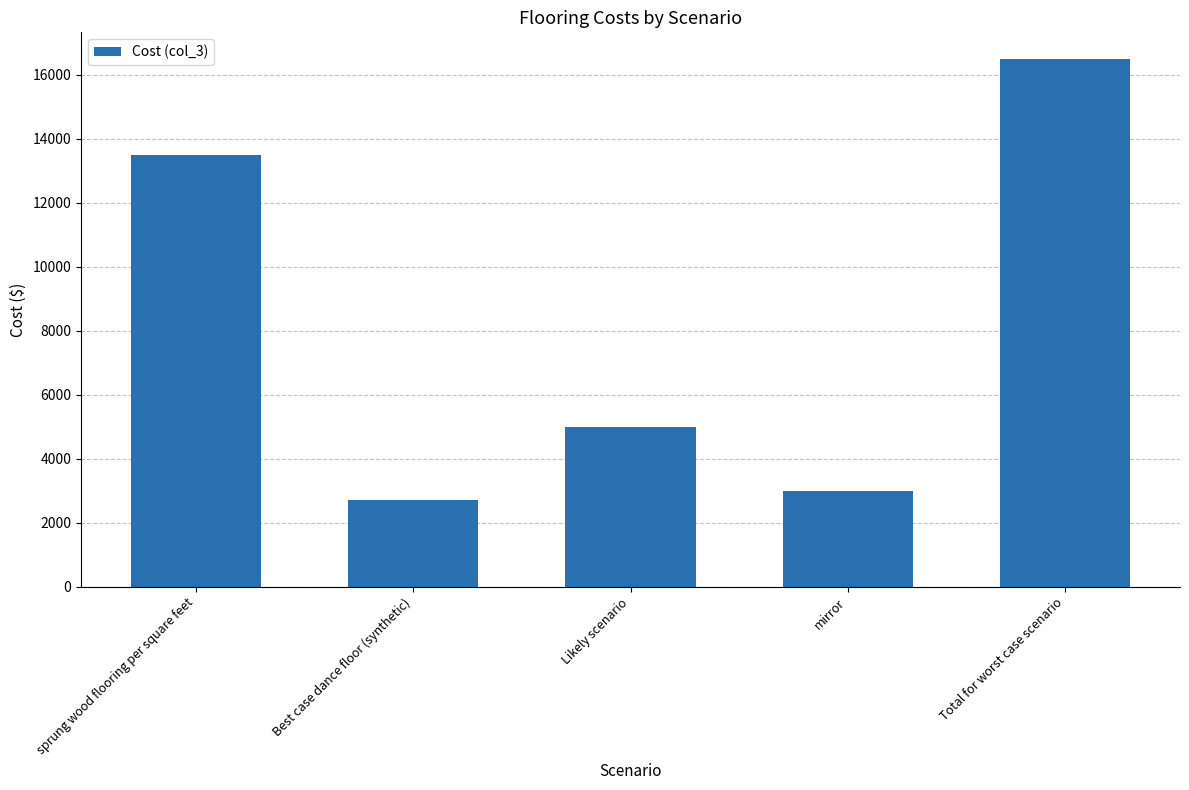

The chart shows a value of 13500 at sprung wood flooring per square feet. True or false?

True